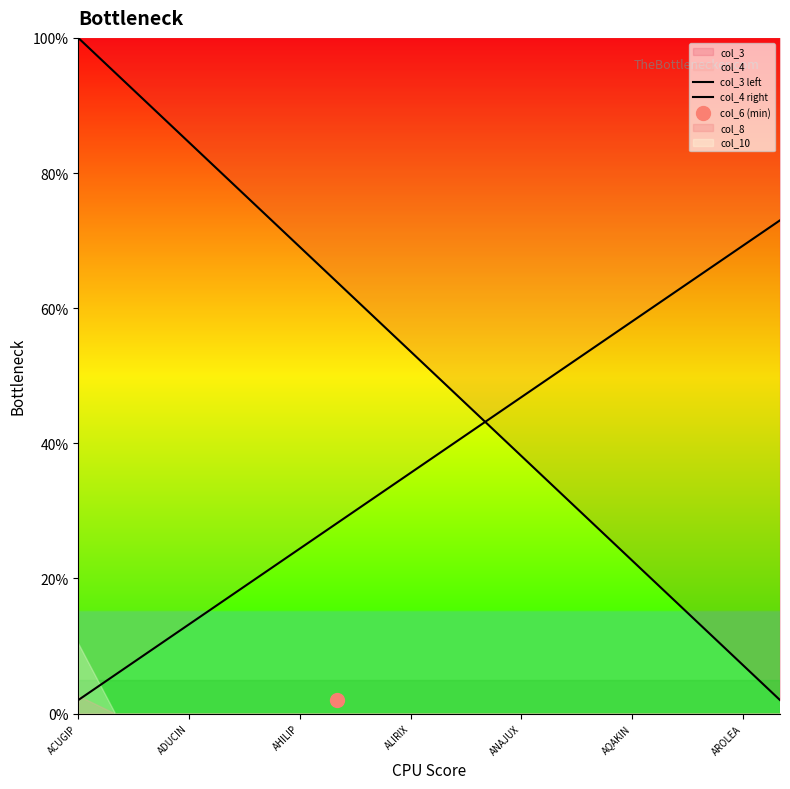

What is the total value across all series at AQAKIN?

94.9